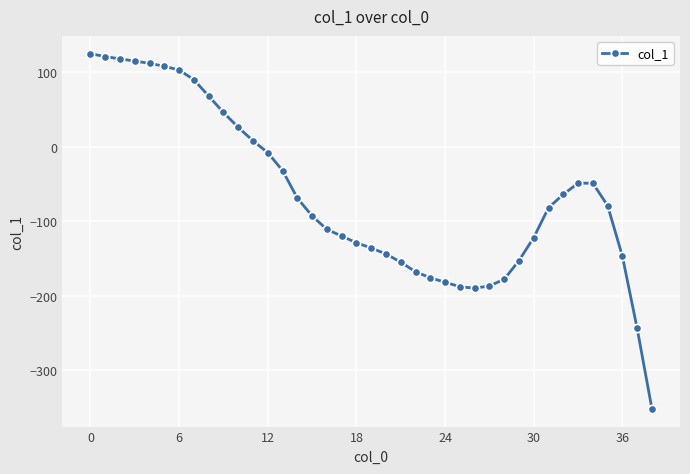

What is the greatest value displayed?

125